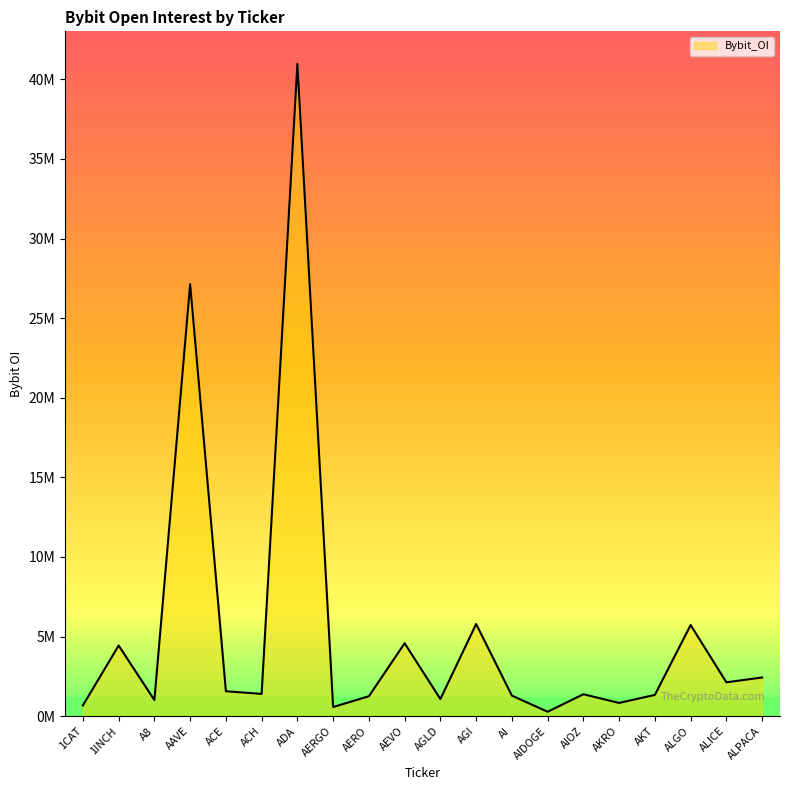

The chart shows a value of 216847 at AGLD. True or false?

False